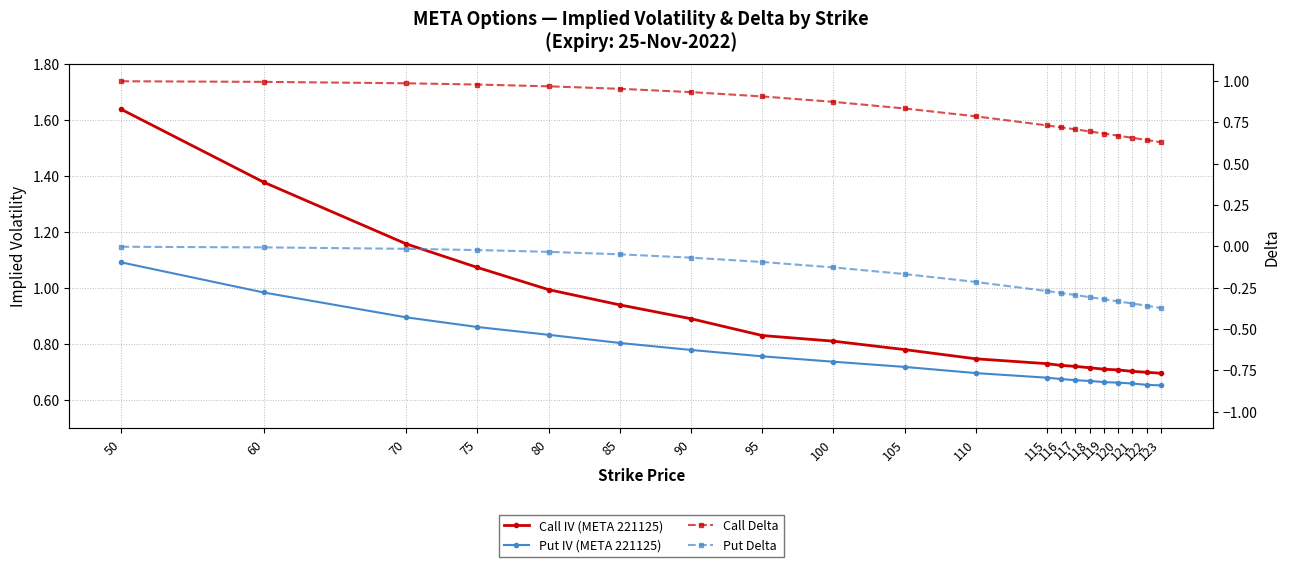

Rank the series at 117 from lowest to highest value.

Put Delta, Put IV (META 221125), Call Delta, Call IV (META 221125)